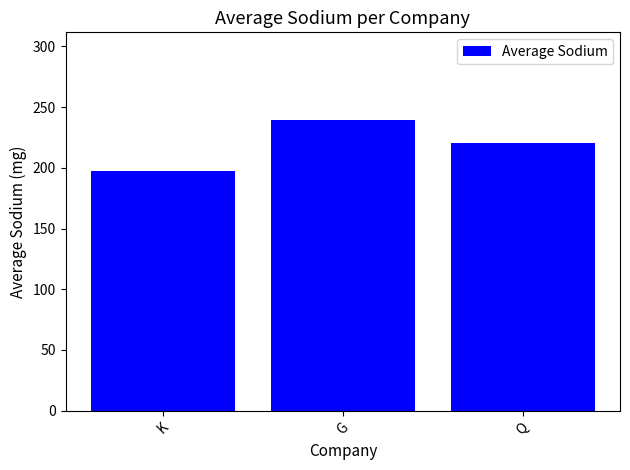

List the labels in order of value, largest first.

G, Q, K